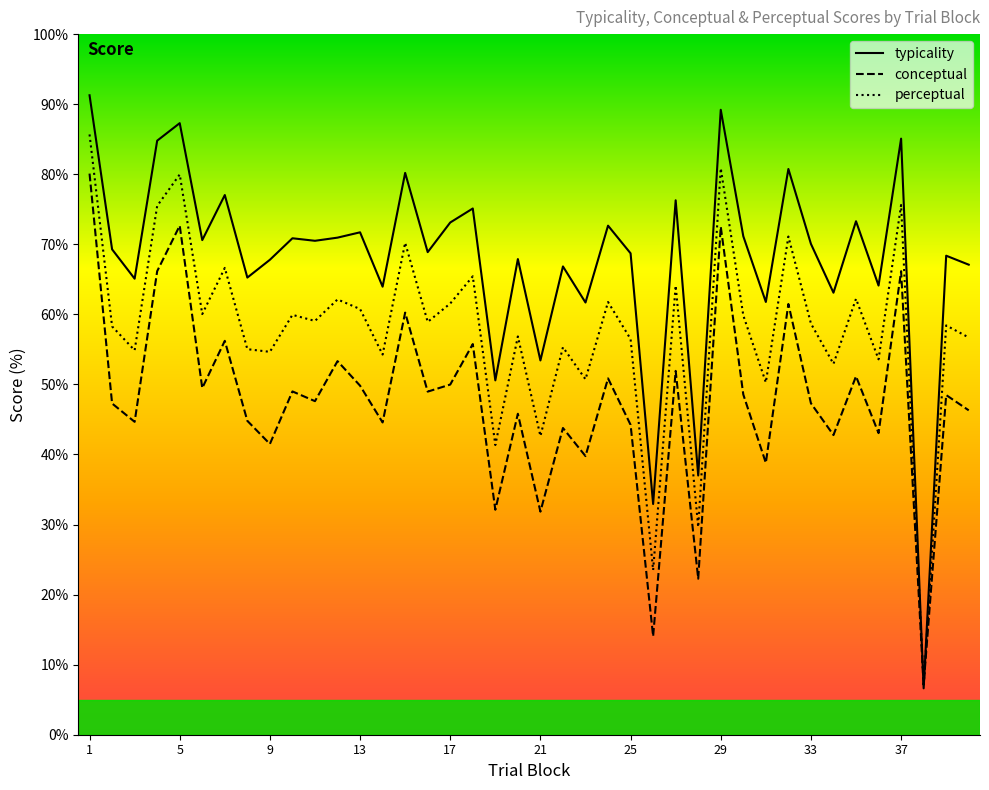

How many times do conceptual and perceptual cross each other?

2